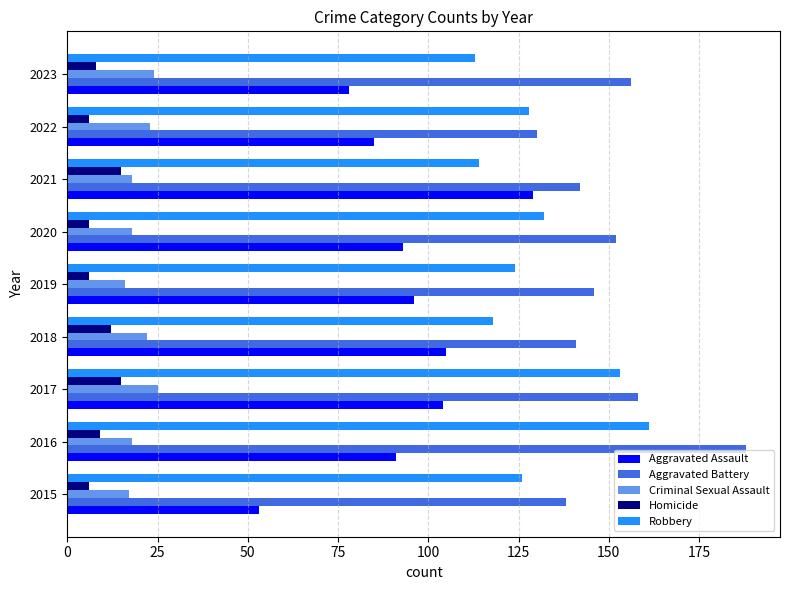

What is the sum of all Robbery values?

1169